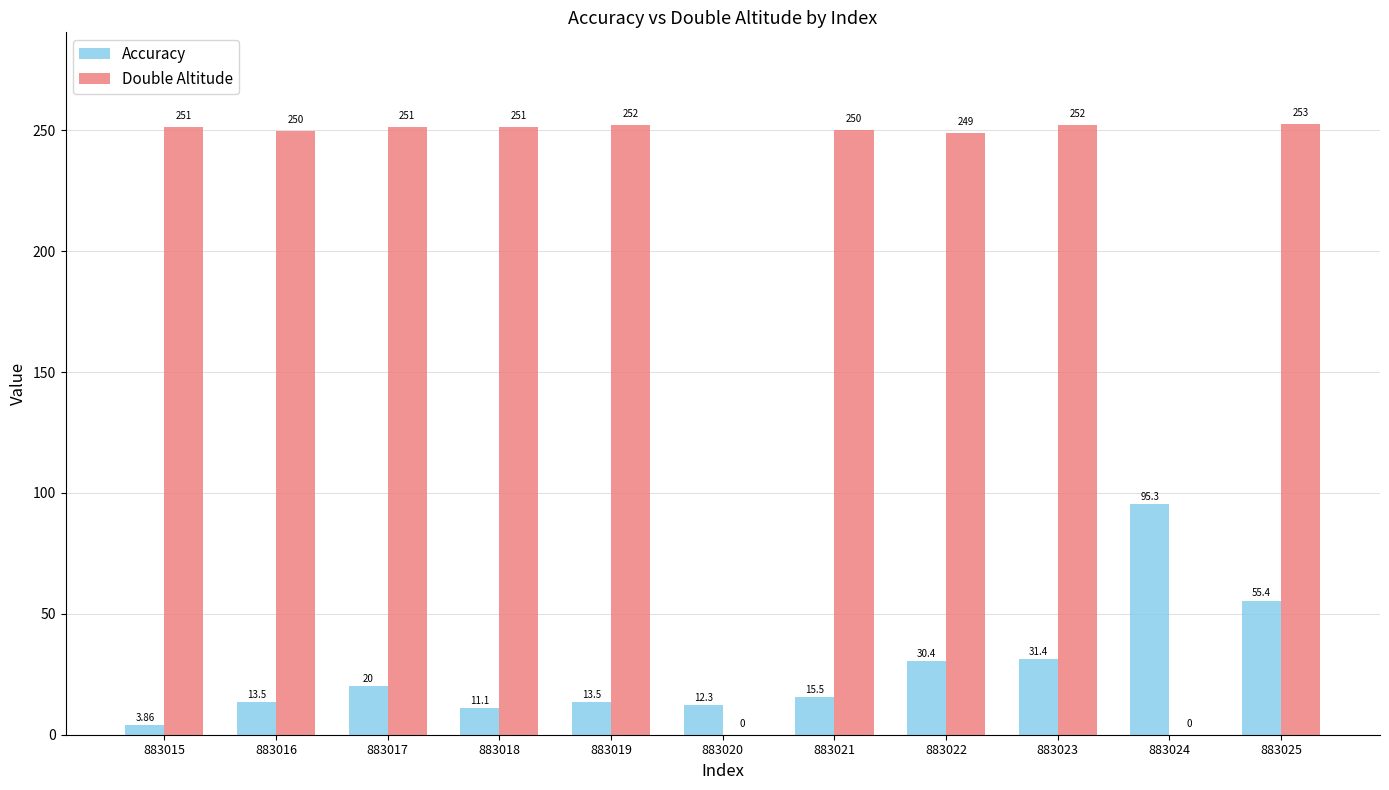

Is the value of Accuracy at 883021 greater than the value of Double Altitude at 883016?

No